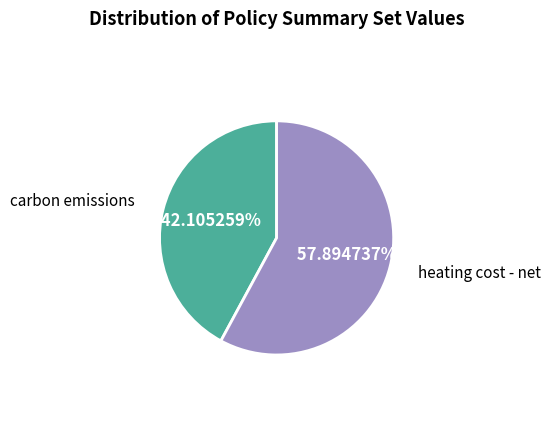

Count the number of slices in the pie.

2